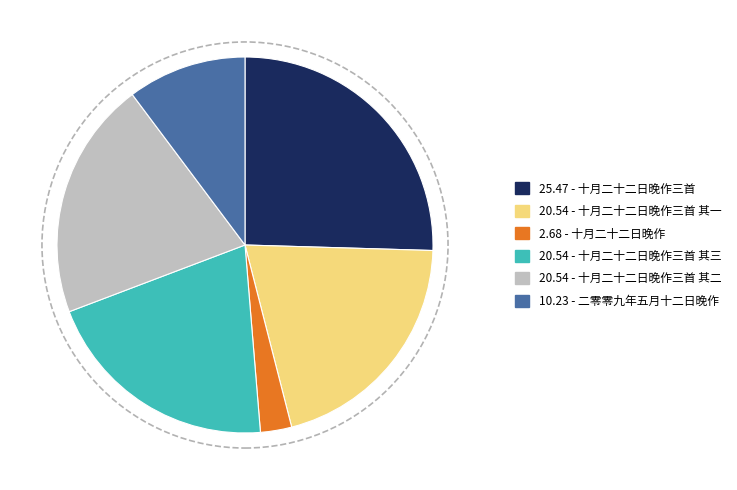

Does any single category account for the majority?

No